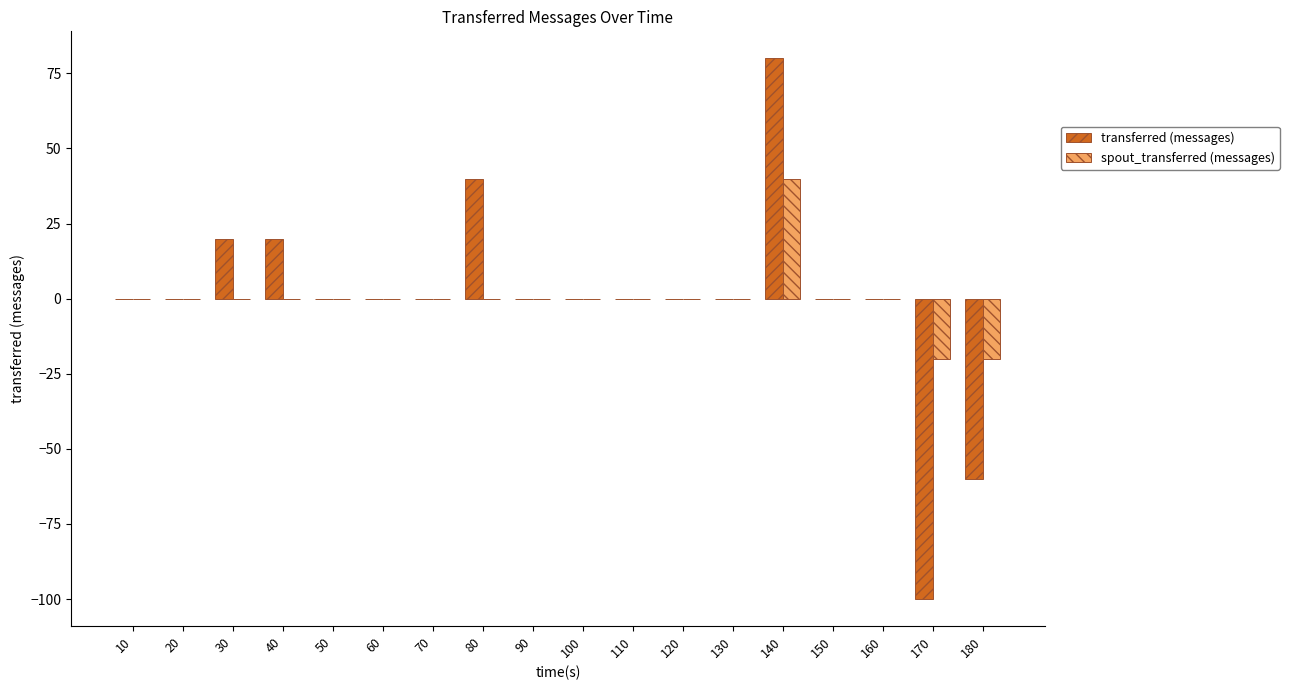

Count the number of data series in this chart.

2